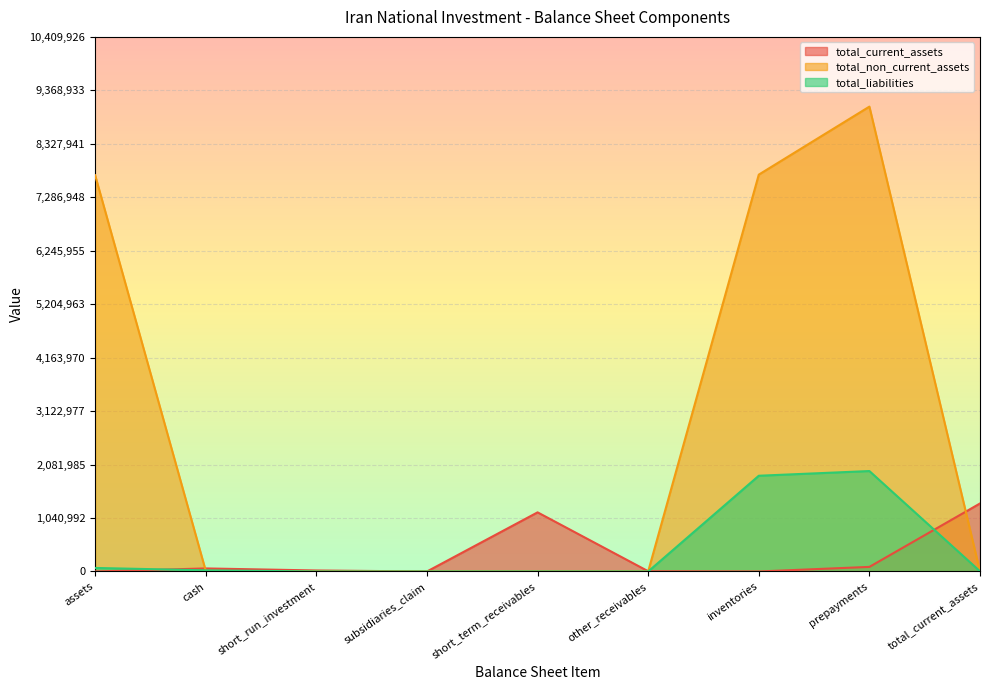

At assets, list the series in order from largest to smallest.

total_non_current_assets, total_liabilities, total_current_assets